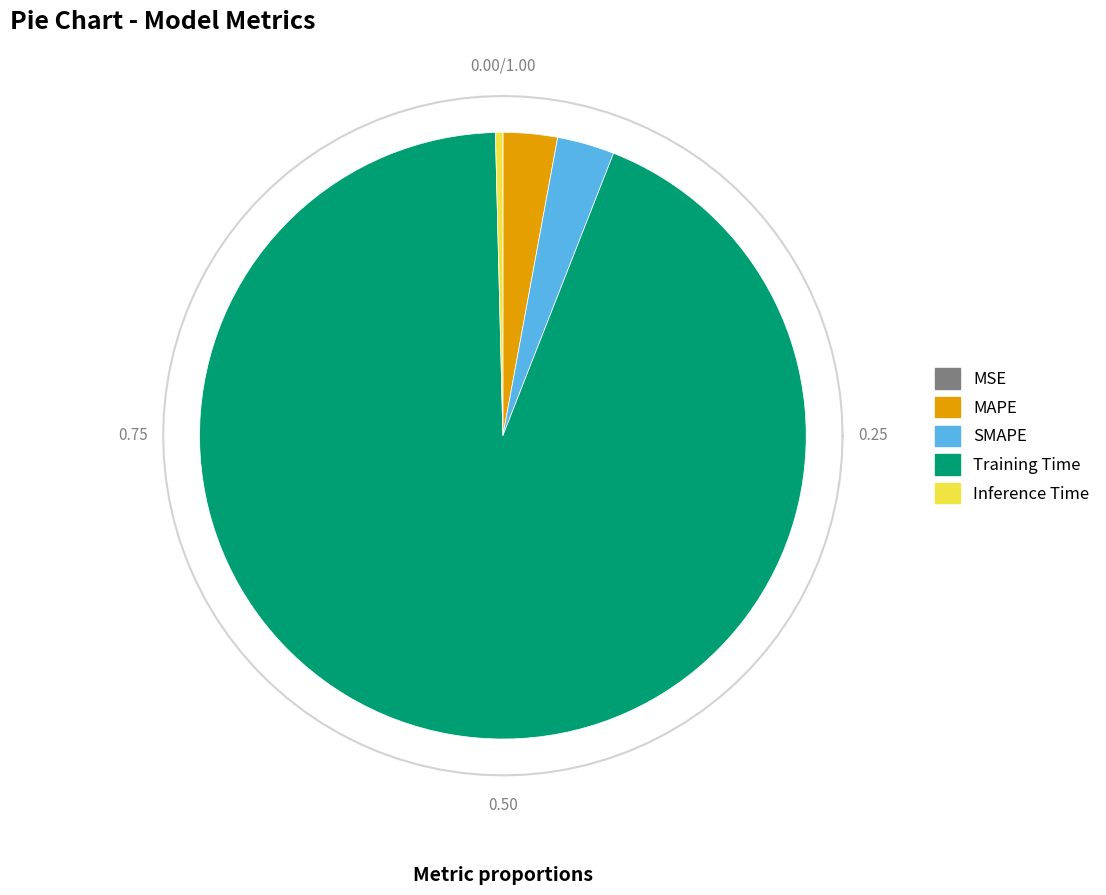

Do SMAPE and MSE together represent more than half of the pie?

No